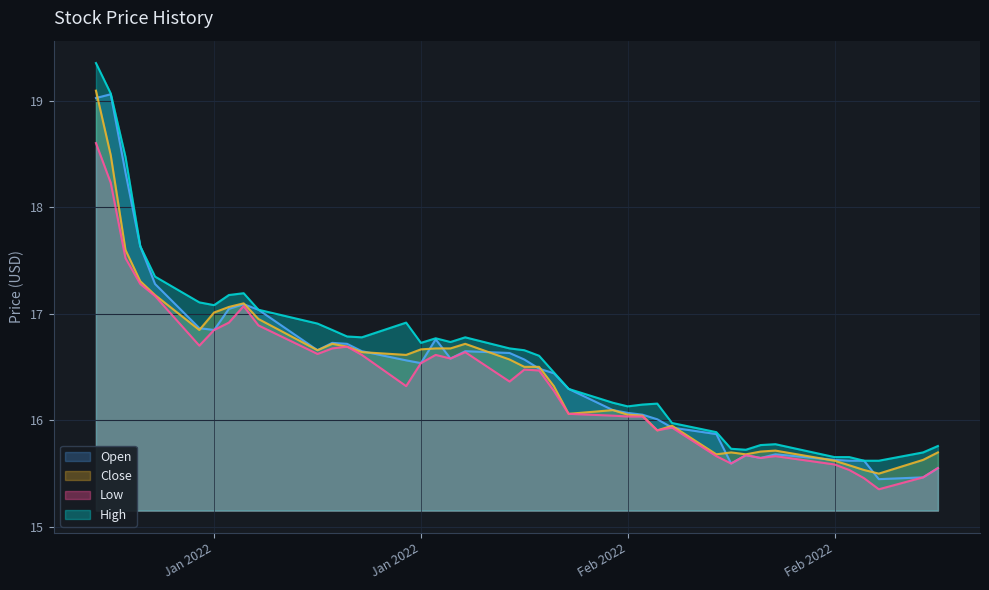

What are all the series names shown in the legend?

Open, Close, Low, High